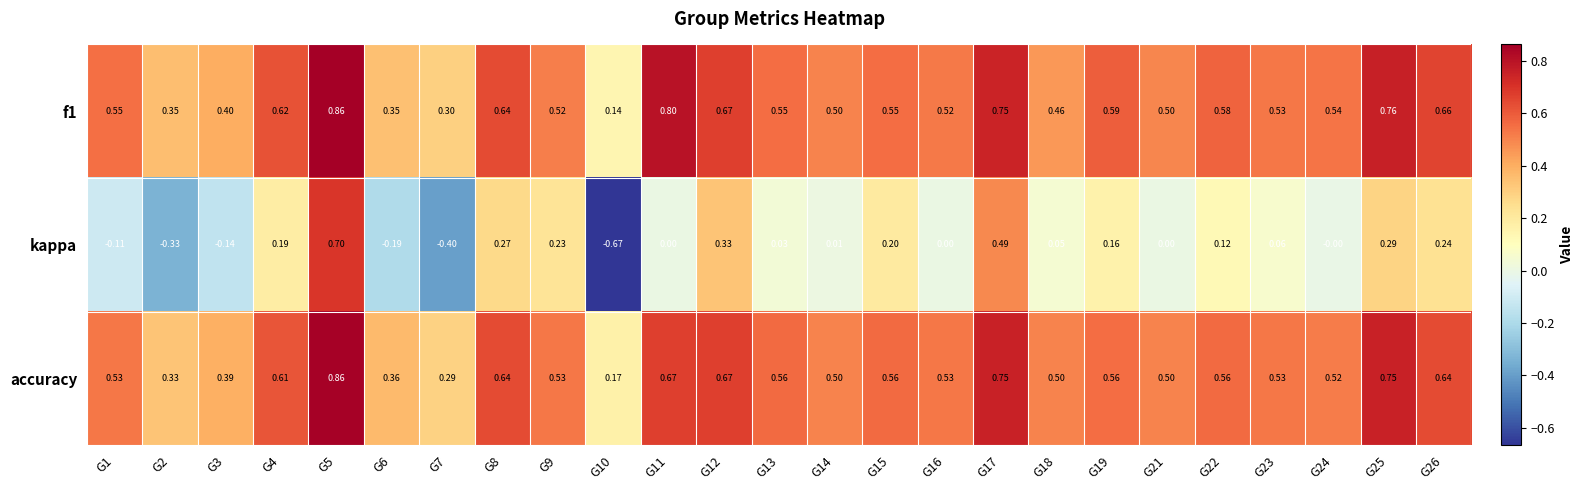

Is the value of accuracy at G23 greater than the value of kappa at G26?

Yes